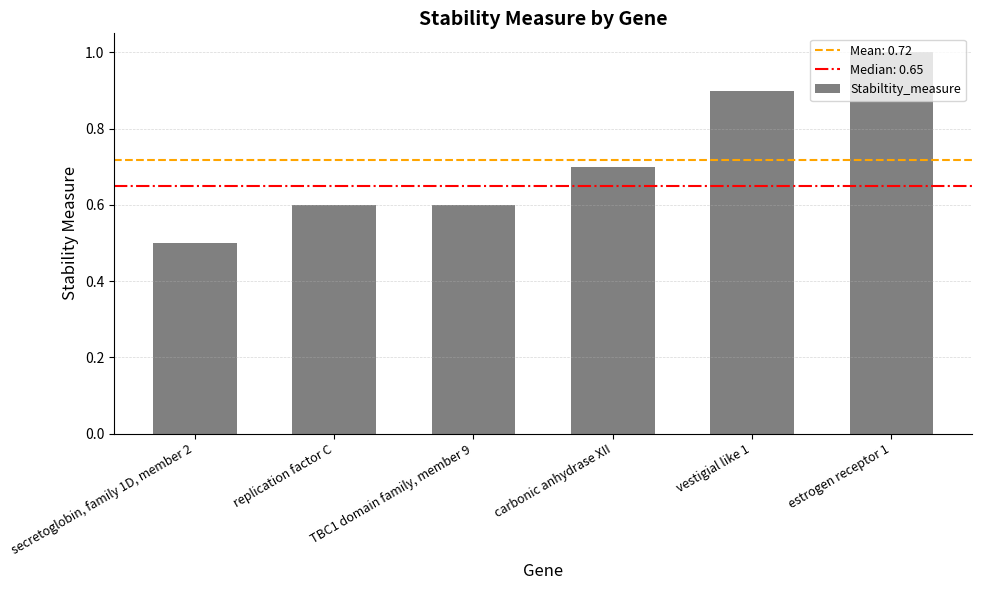

Reading left to right, what are all the values shown in this chart?

0.5	0.6	0.6	0.7	0.9	1.0